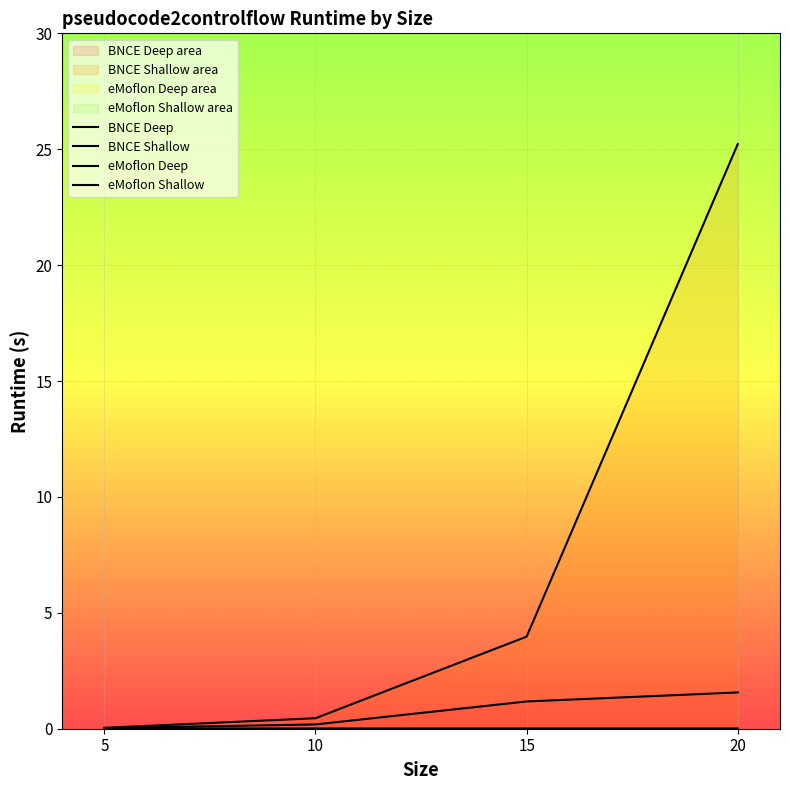

What is the total value across all series at 10?

0.6